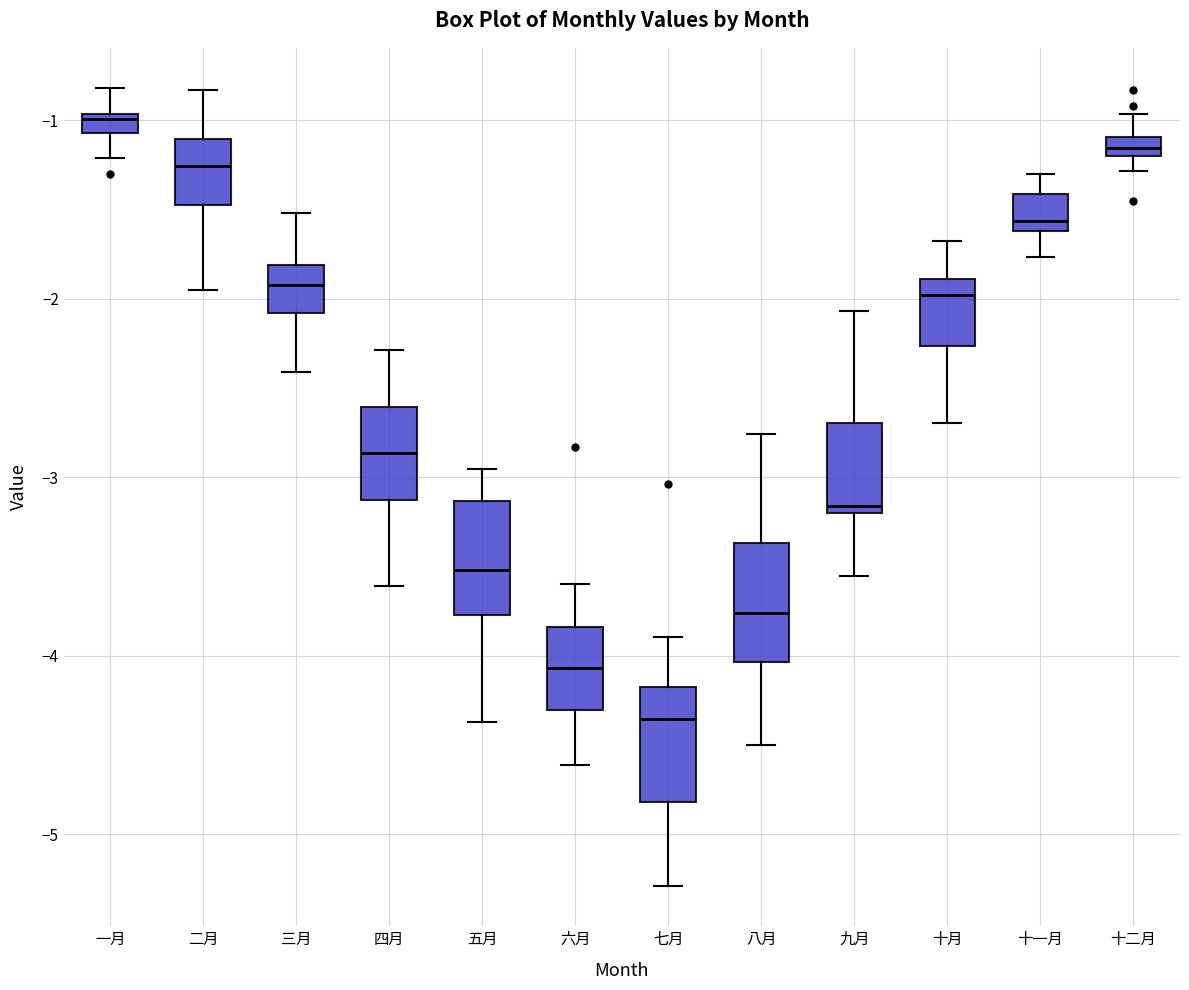

Where does the upper whisker of the box for 十二月 end on the y-axis? The values are not printed on the chart, so give them approximately, as read against the axis.

-1.0